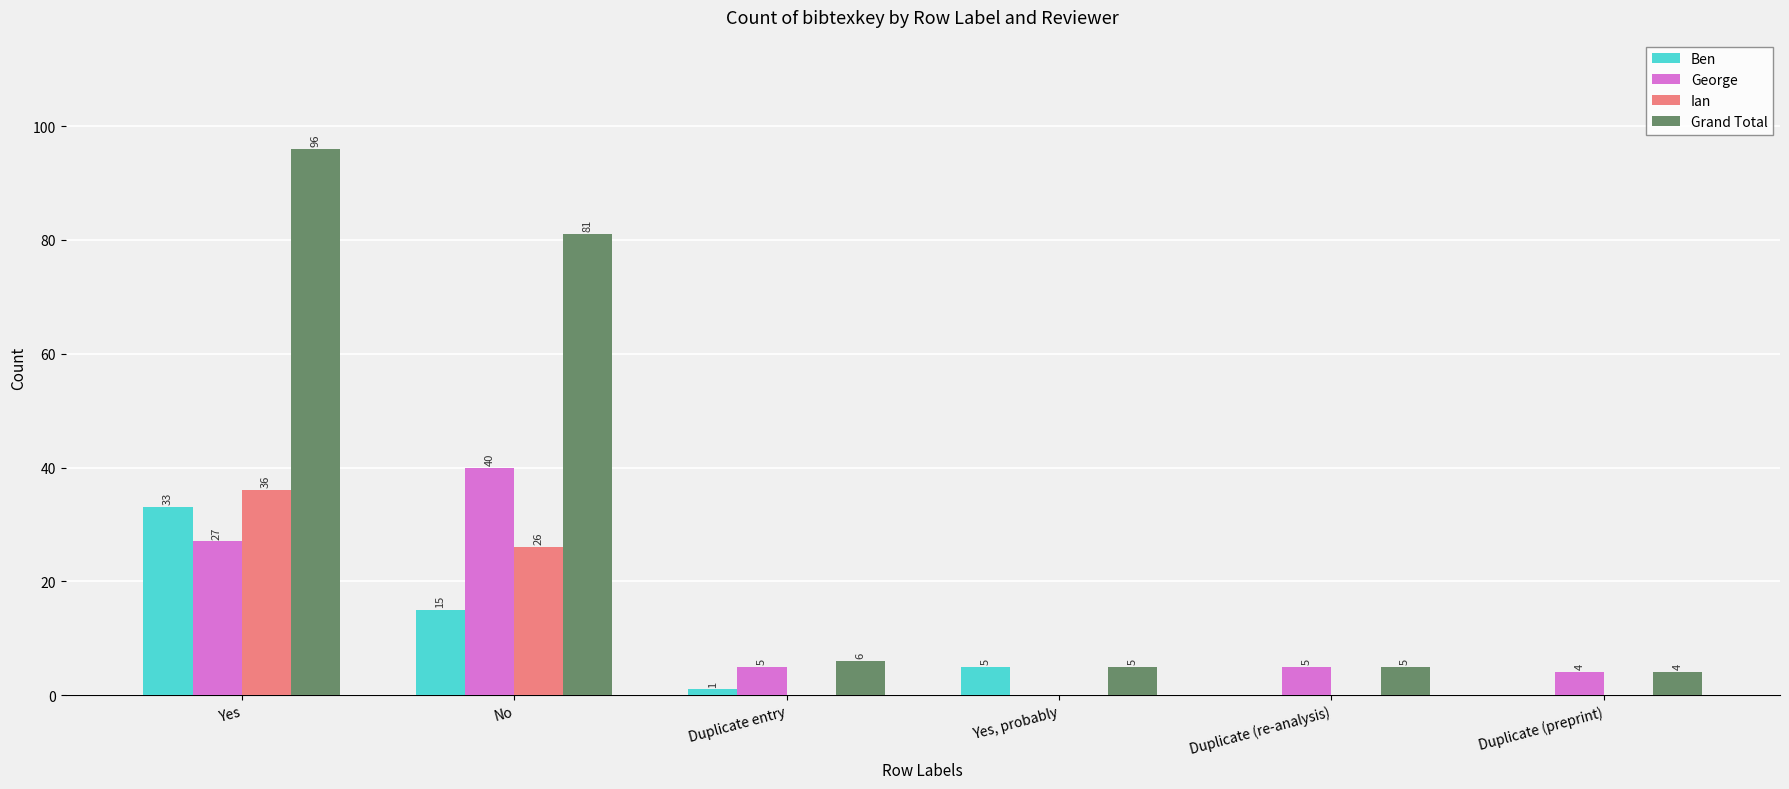

Which series changed the most between No and Duplicate (re-analysis)?

Grand Total